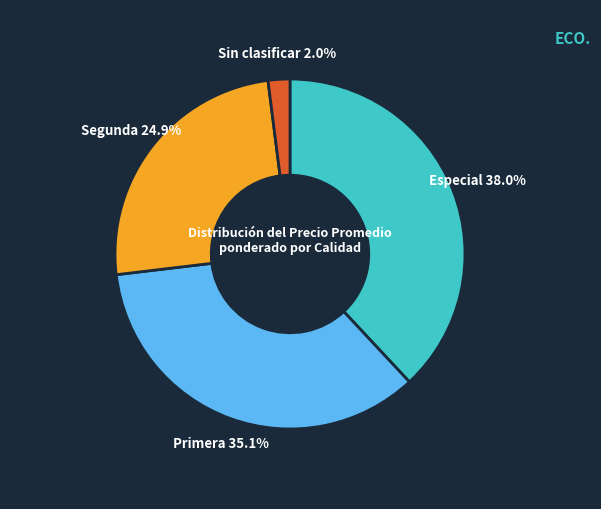

What is the largest slice in the pie chart?

Especial